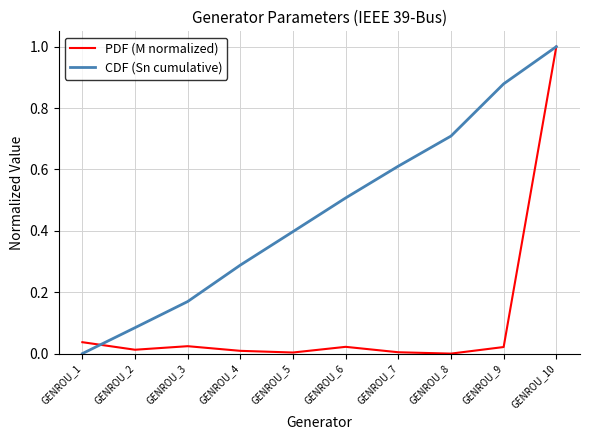

Count the number of data series in this chart.

2